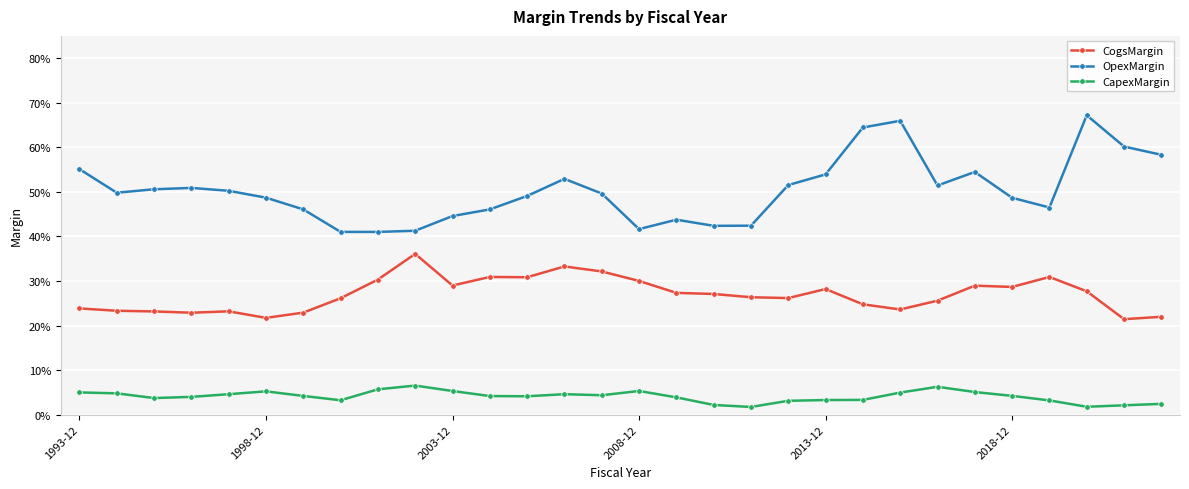

Is this an area chart (filled region under the line)?

No